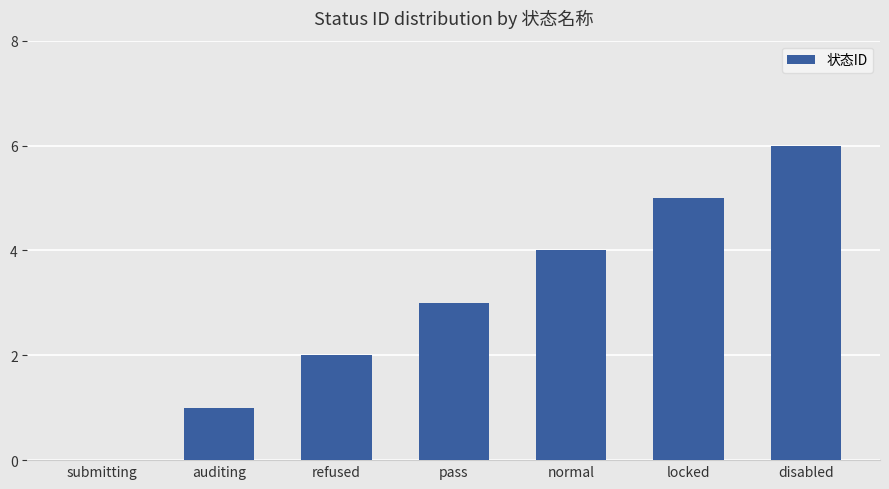

True or false: the data shows 3 at pass.

True